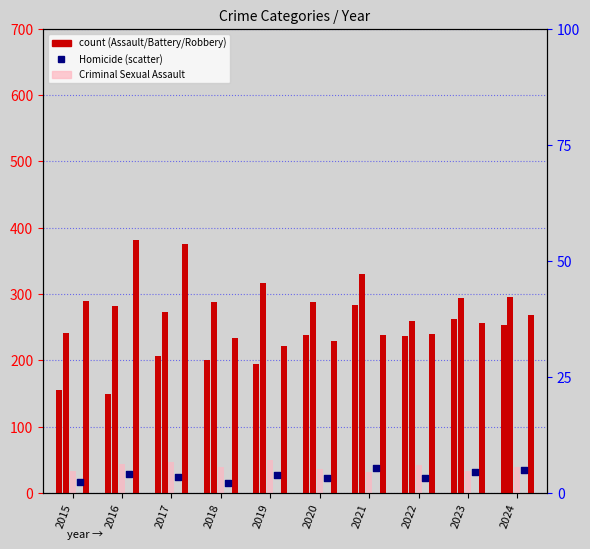

Which series reaches the minimum Y coordinate?

Homicide